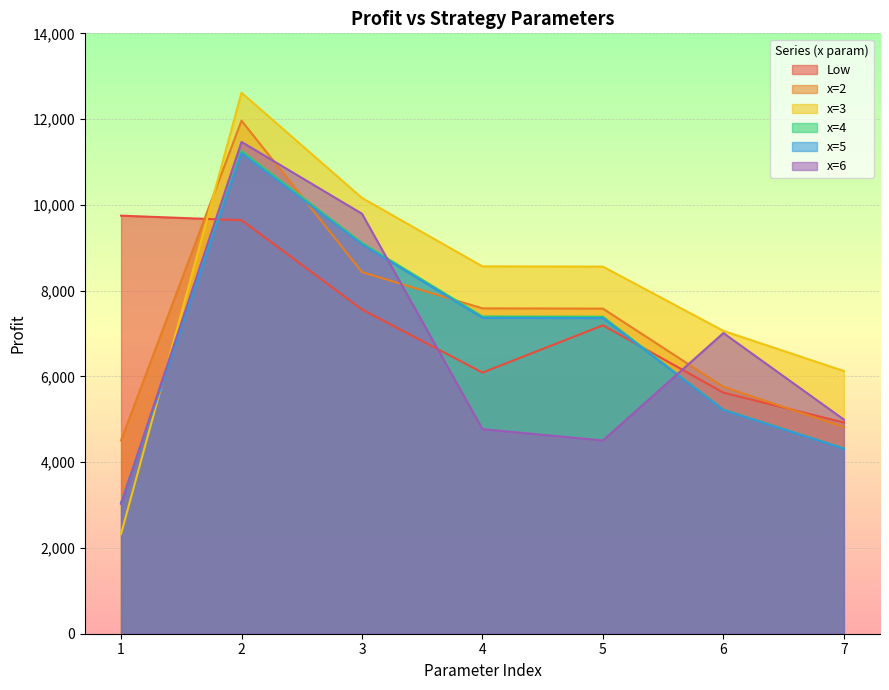

At which category does the chart reach its minimum across all series?

1